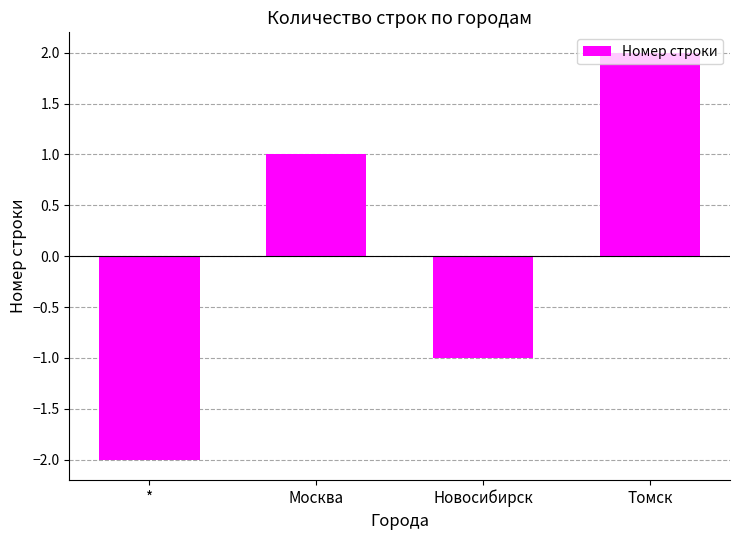

The chart shows a value of -2 at Новосибирск. True or false?

False